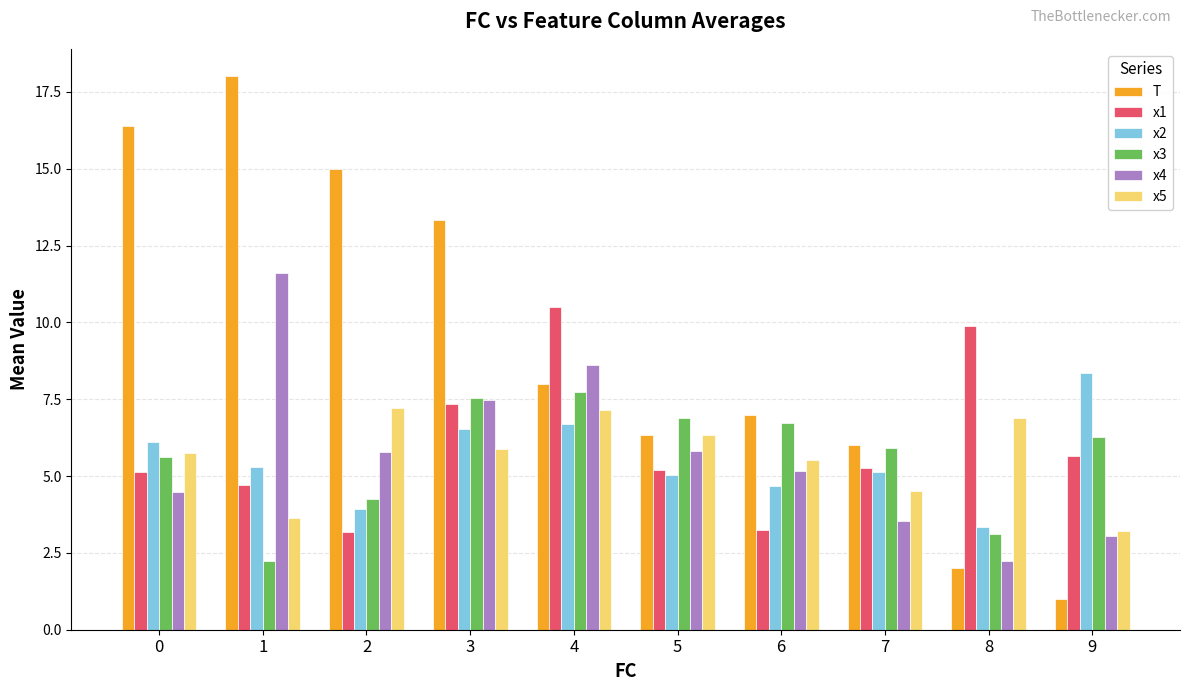

Which series has the largest total across all categories?

T